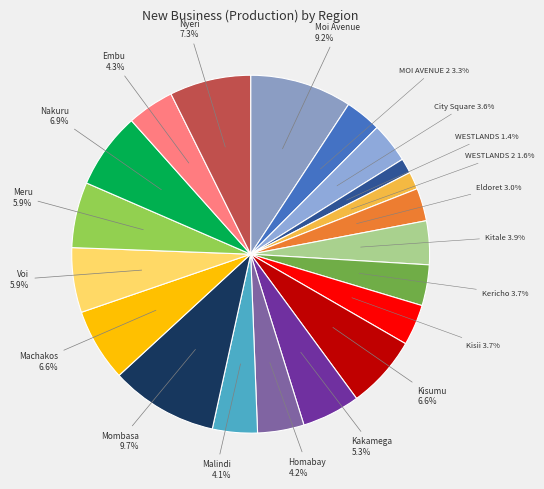

Count the number of slices in the pie.

20